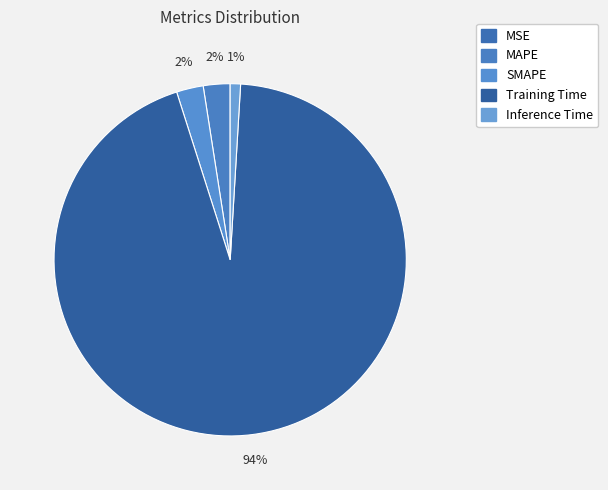

How many slices are in this pie chart?

5